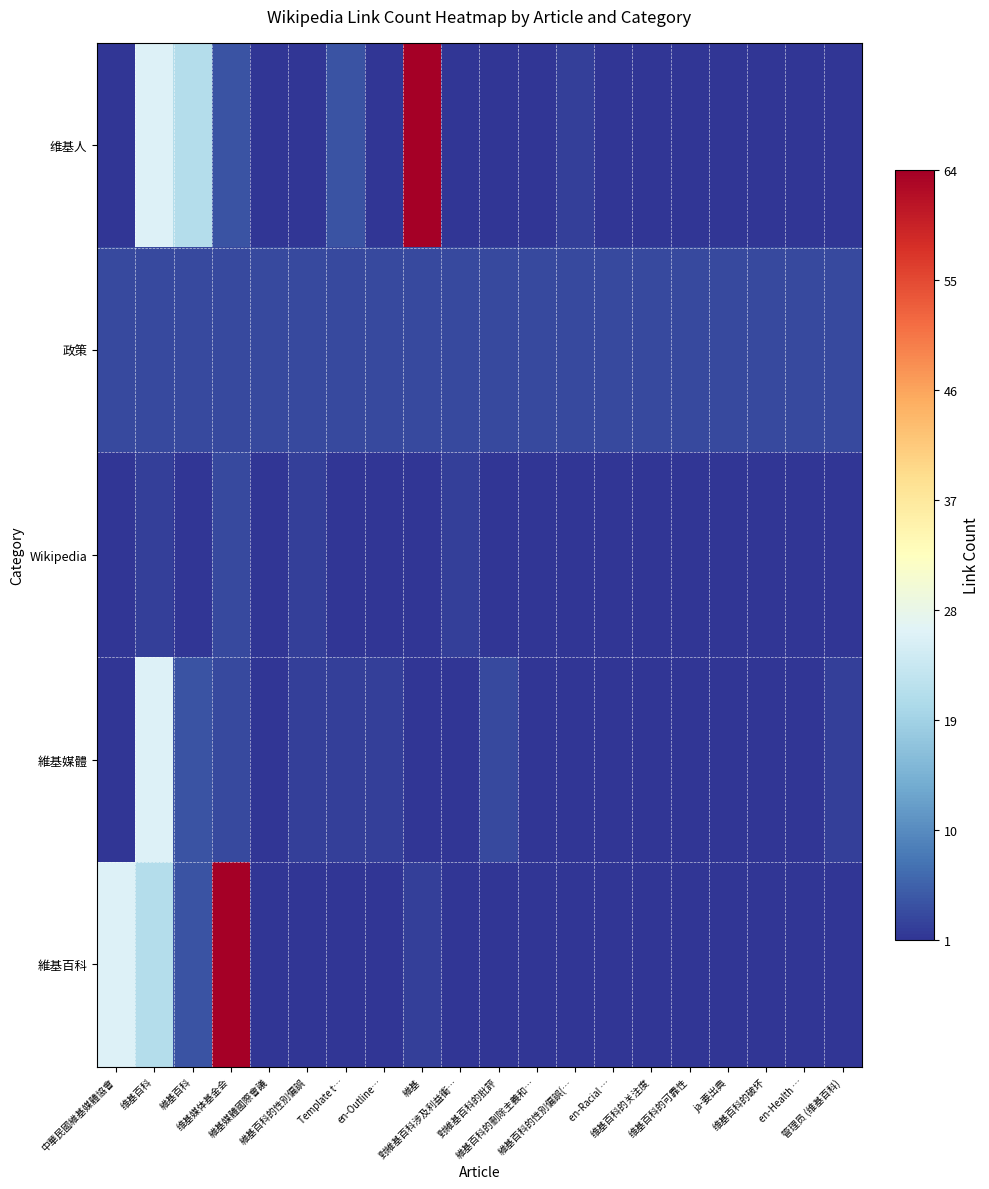

Which has a higher value, 管理员 (维基百科) or 維基百科的性別偏誤?

管理员 (维基百科)